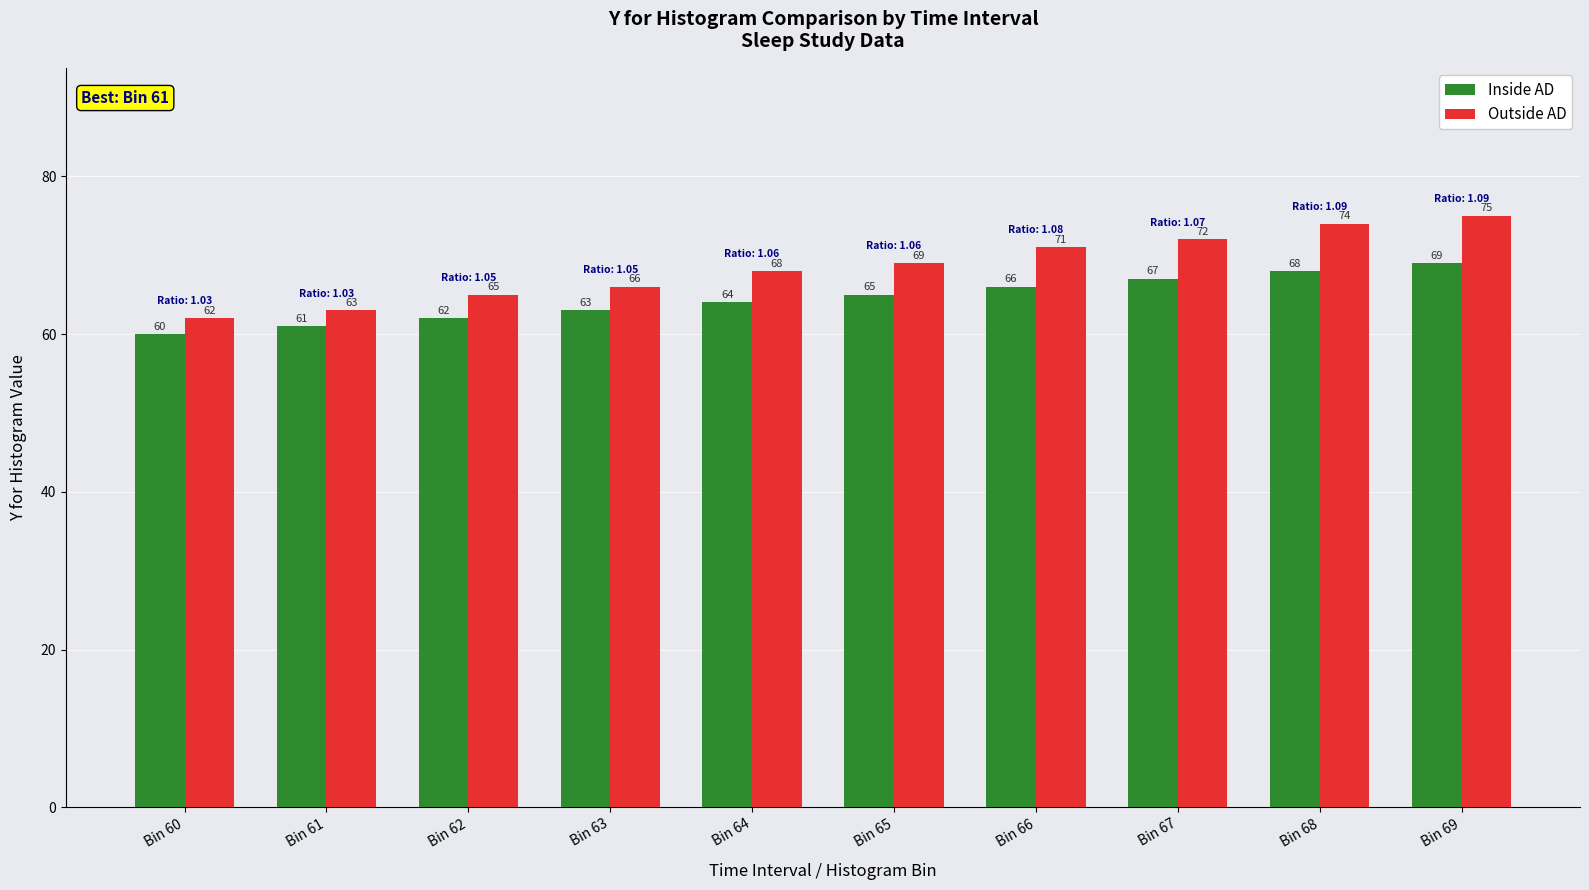

What is the difference between the maximum and second lowest values in the Inside AD series?

8